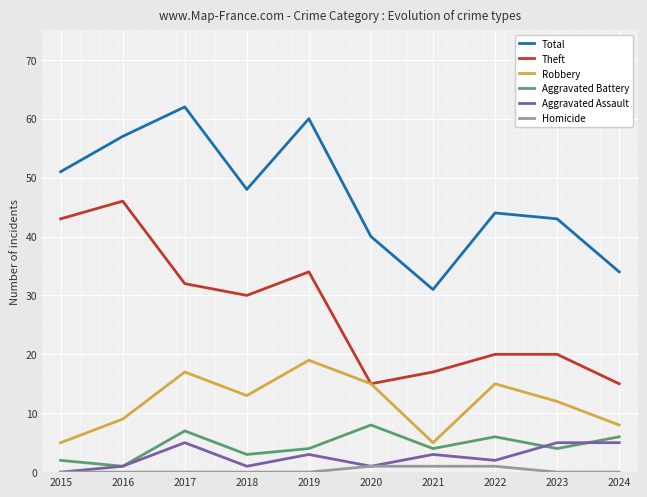

What is the difference between the second highest and minimum values in the Aggravated Battery series?

6